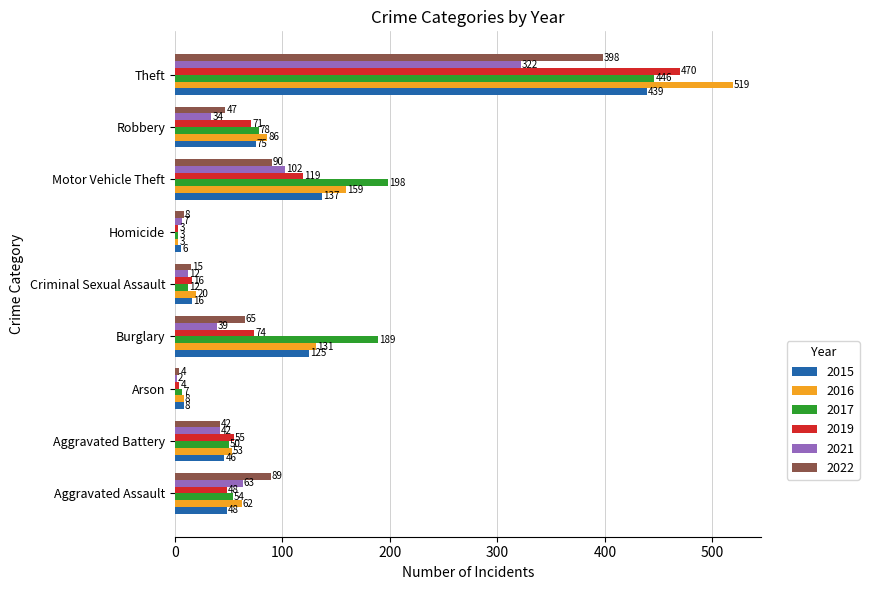

Rank the categories by 2022 value from highest to lowest.

Theft, Motor Vehicle Theft, Aggravated Assault, Burglary, Robbery, Aggravated Battery, Criminal Sexual Assault, Homicide, Arson